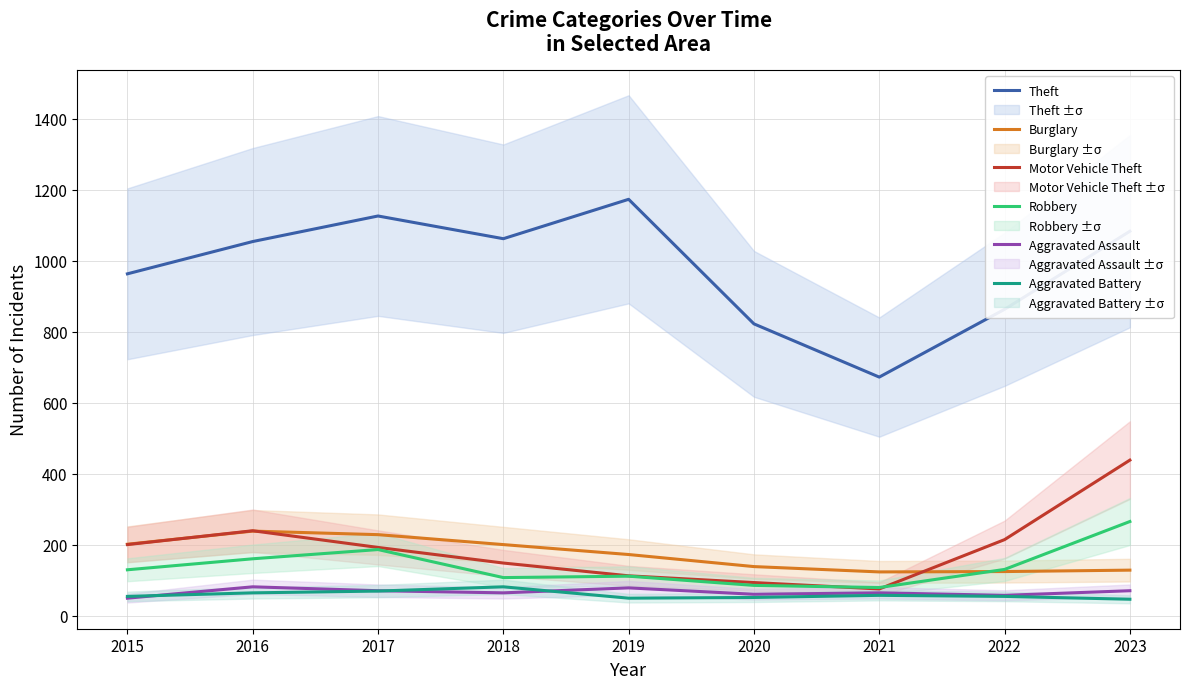

The Burglary series shows 129 at 2015. True or false?

False